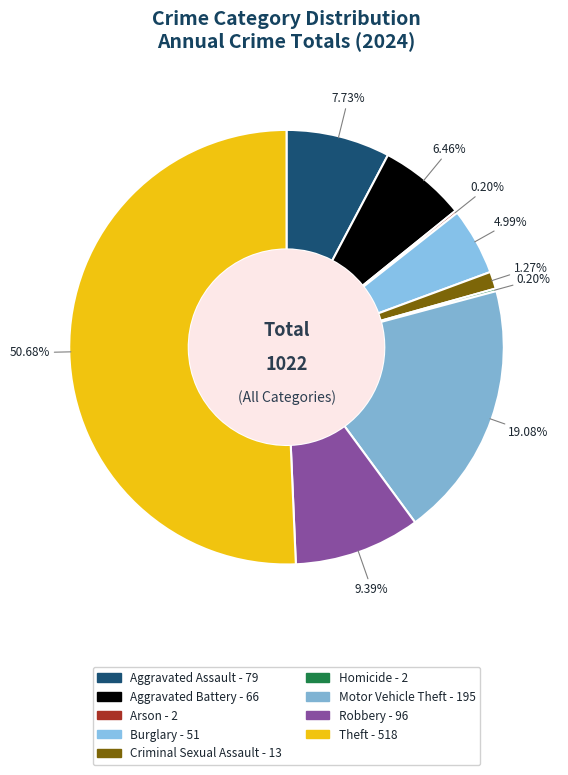

To the nearest percent, what is the difference between the largest and smallest slice percentages?

50%